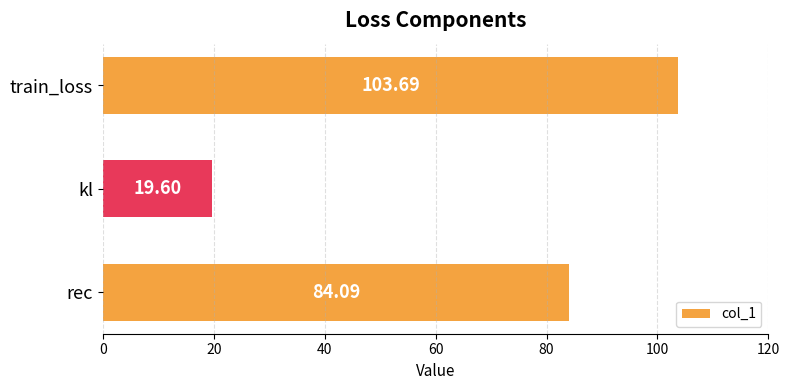

Rank the categories by value from highest to lowest.

train_loss, rec, kl